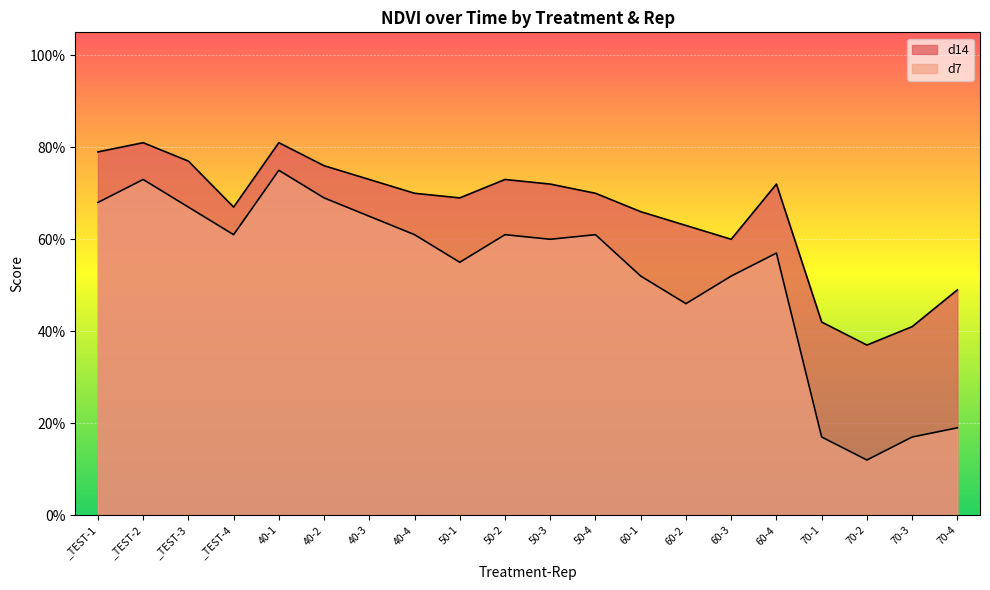

What is the label of the 7th point from the left?

40-3